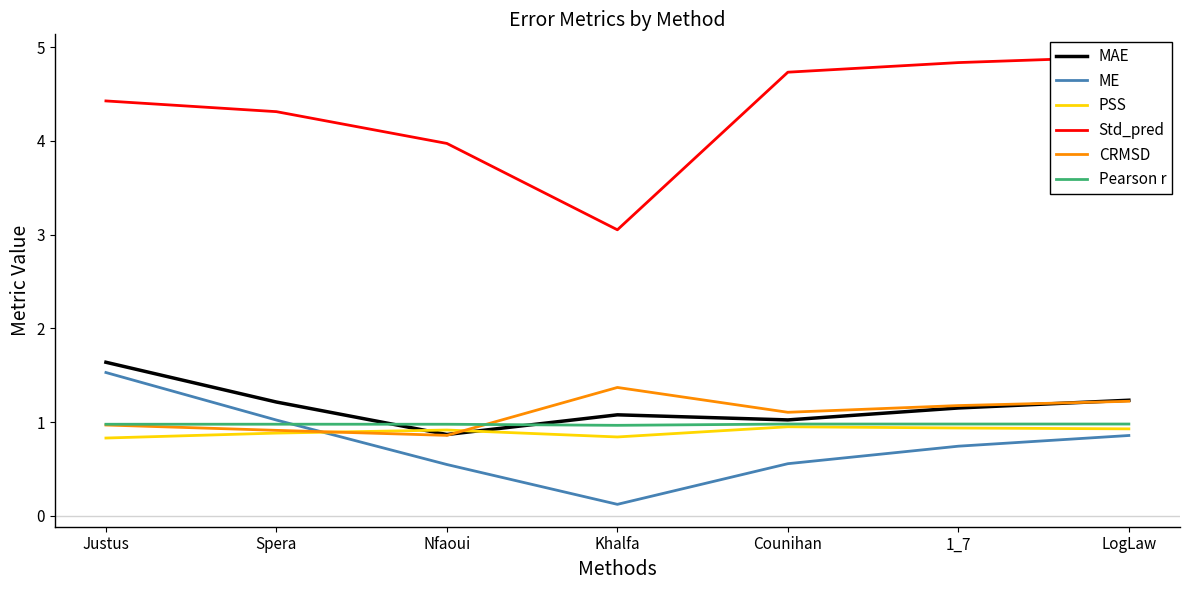

What is the smallest value displayed?

0.1